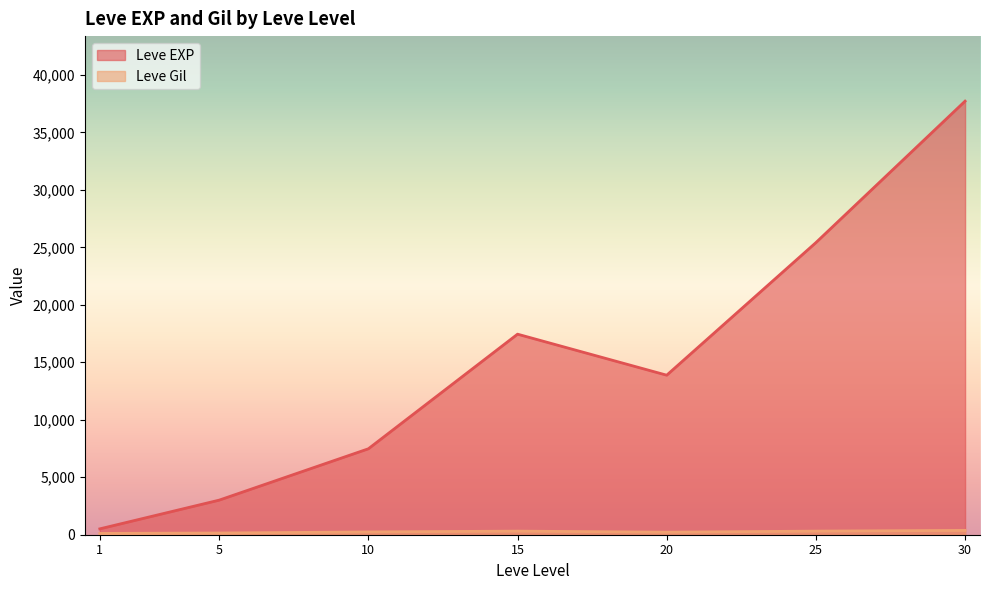

What is the maximum value shown in the chart?

37715.0